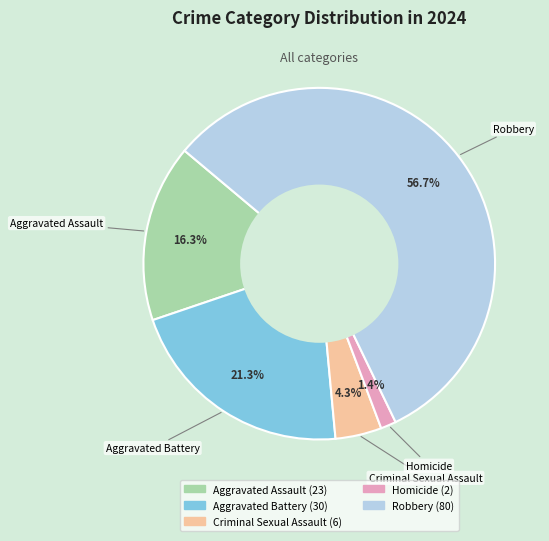

What portion of the pie excludes Robbery?

43.3%